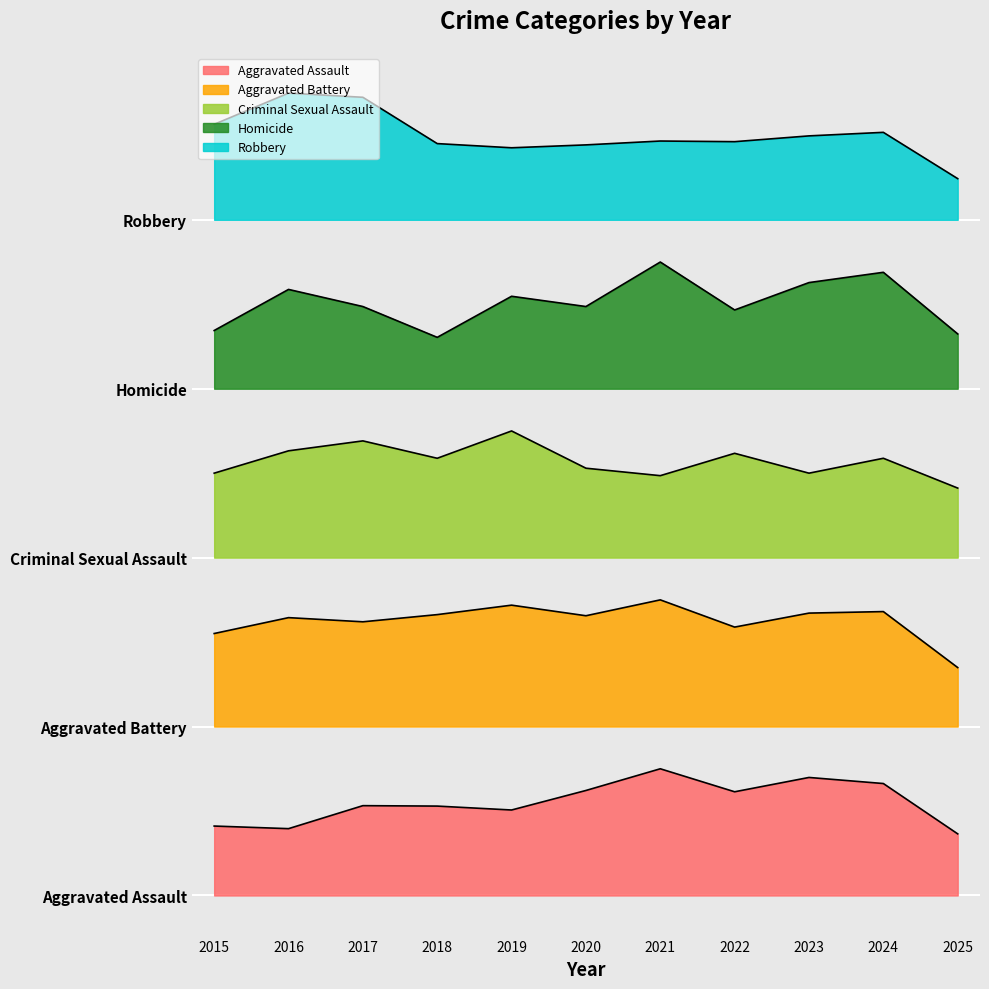

At which category is the sum across all series the highest?

2021